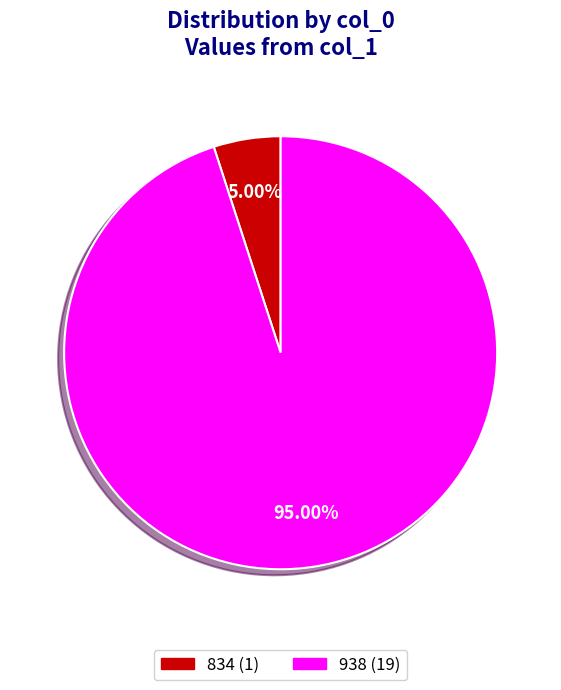

True or false: 834 accounts for 12% of the total.

False